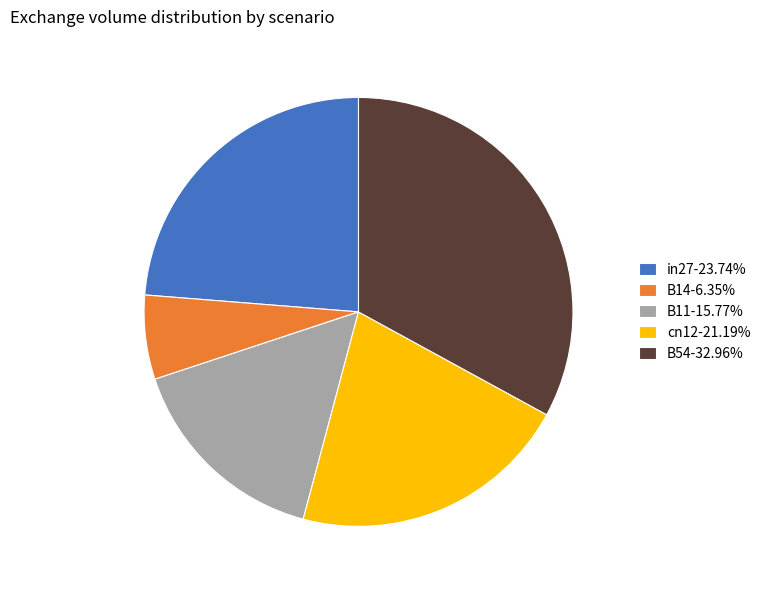

How many segments does this pie chart have?

5